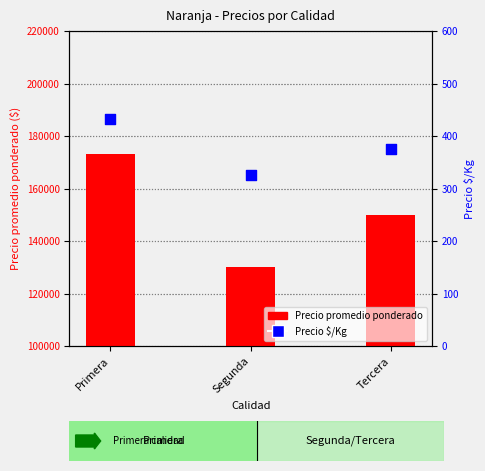

Which series contains the highest Y value?

Precio promedio ponderado